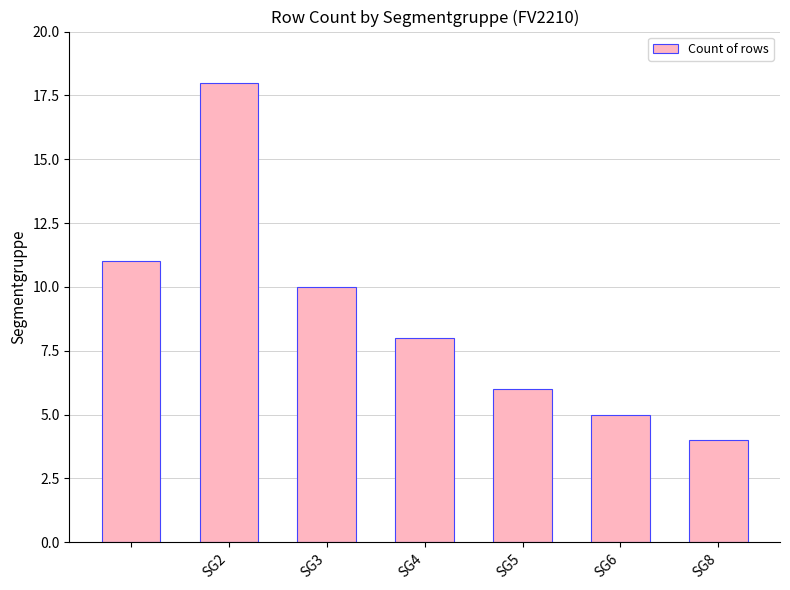

What is the greatest value displayed?

18